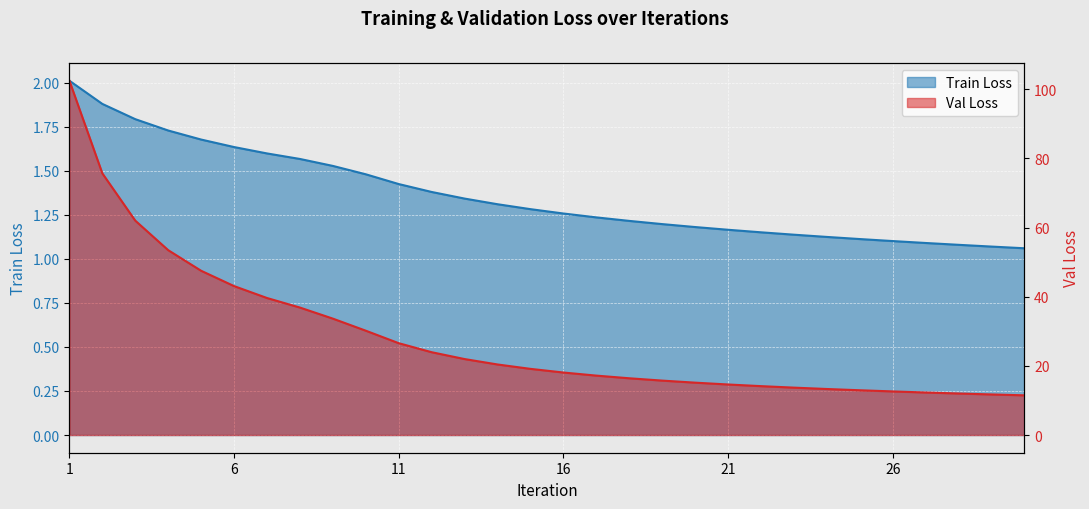

At how many categories does at least one series exceed 60?

3